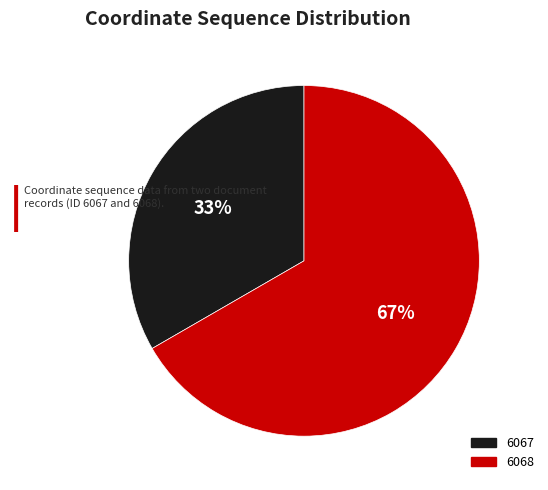

Rank the categories by value from highest to lowest.

6068, 6067